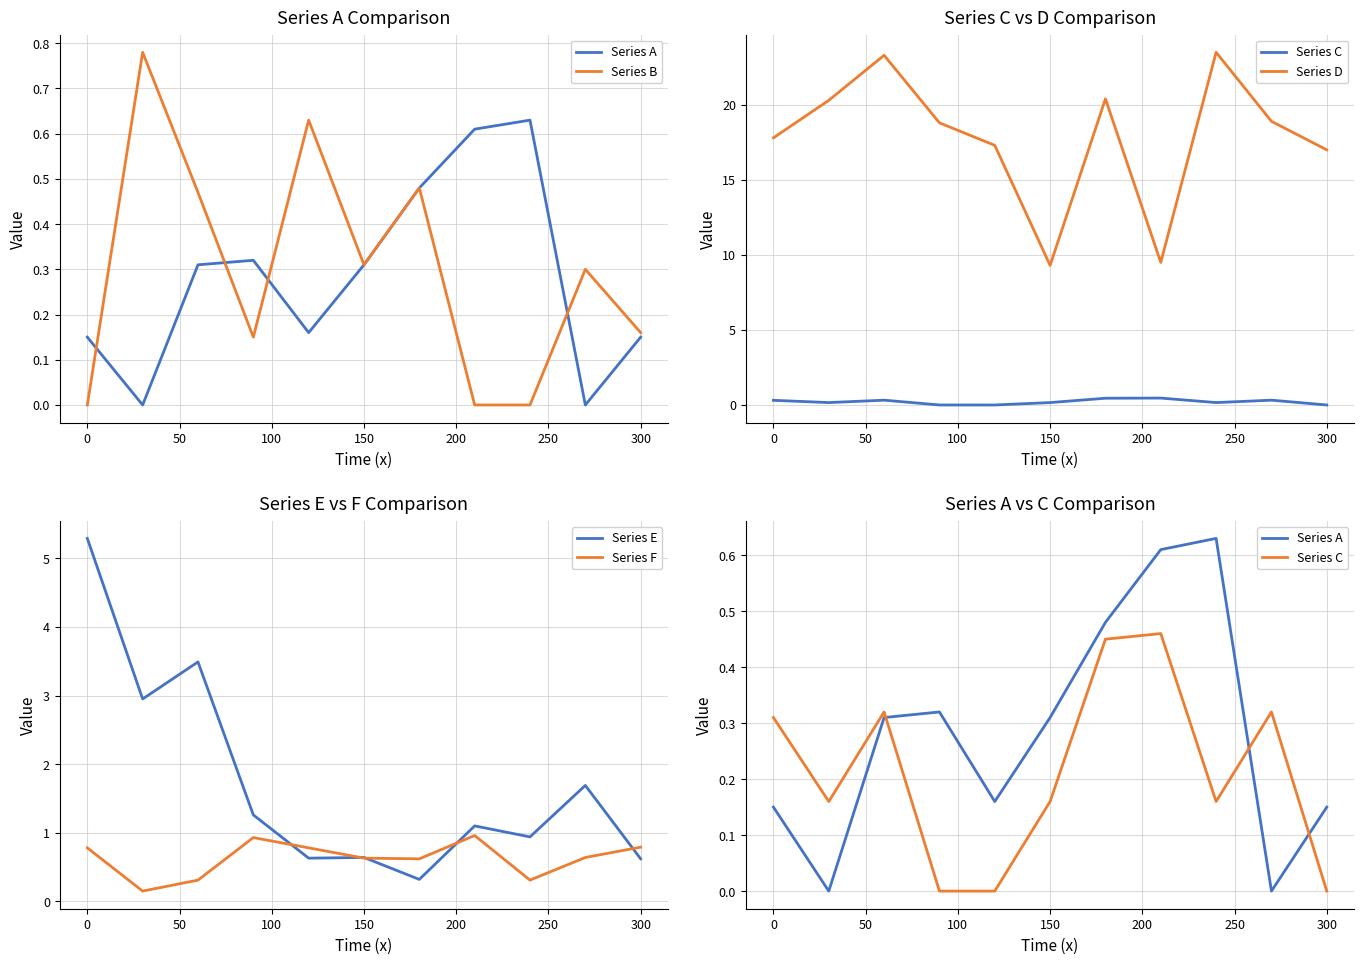

The value of Series F at 300 is 0.8. True or false?

True